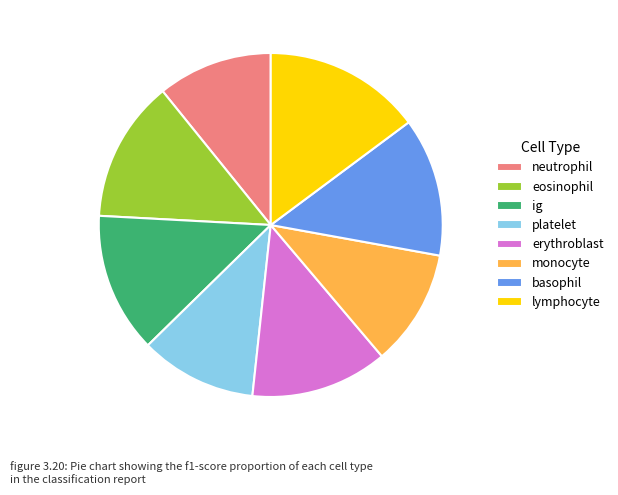

Is the sum of lymphocyte and platelet greater than half?

No